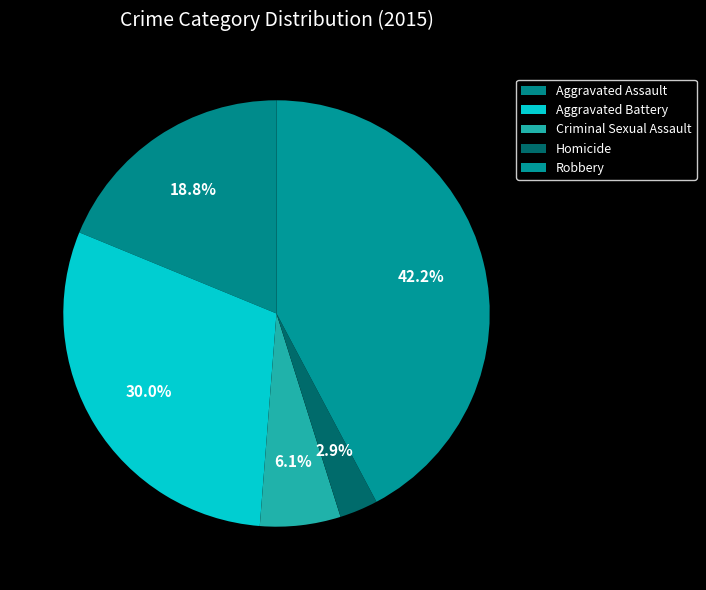

How many slices are in this pie chart?

5